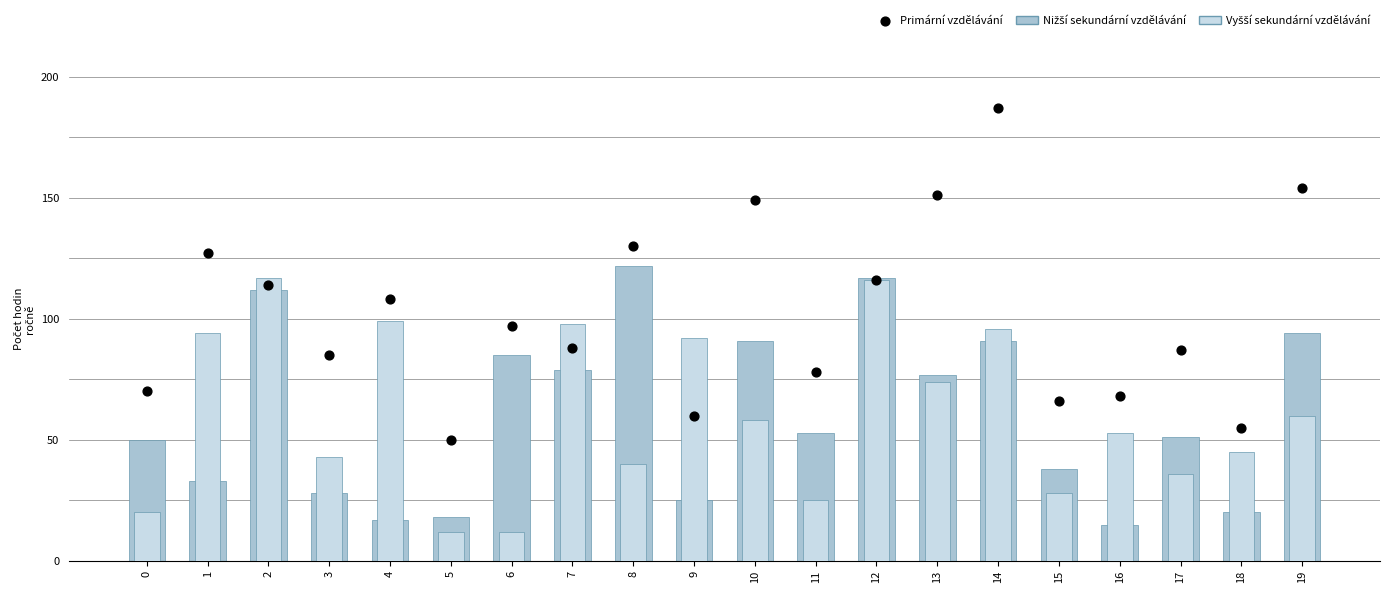

Which series has the widest spread of Y values?

Primární vzdělávání